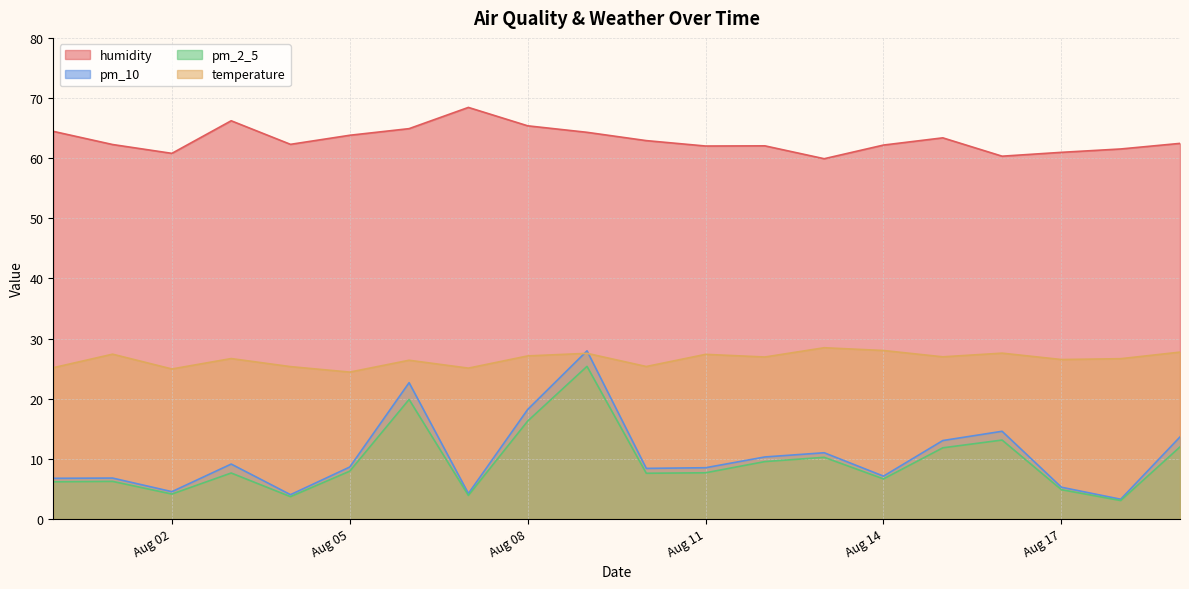

Reading right to left, extract all data points from this chart.

humidity: 62.5	61.5	61.0	60.3	63.4	62.2	59.9	62.0	62.0	62.9	64.3	65.4	68.4	64.9	63.8	62.3	66.2	60.8	62.3	64.5
pm_10: 13.7	3.3	5.3	14.6	13.1	7.1	11.0	10.3	8.5	8.4	28.0	18.2	4.2	22.7	8.7	4.0	9.1	4.5	6.8	6.8
pm_2_5: 12.0	3.1	4.9	13.1	11.8	6.7	10.3	9.6	7.7	7.6	25.4	16.3	3.9	19.9	8.0	3.7	7.7	4.2	6.3	6.2
temperature: 27.8	26.7	26.5	27.6	27.0	28.0	28.5	26.9	27.4	25.4	27.6	27.1	25.1	26.4	24.4	25.3	26.7	24.9	27.4	25.2